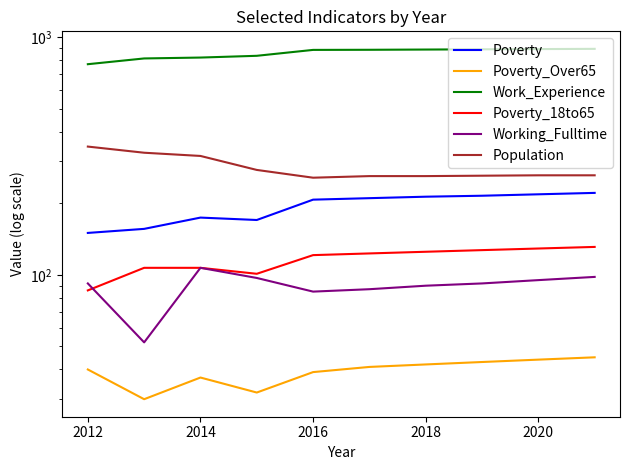

What is the lowest value of the Poverty_18to65 series?

86